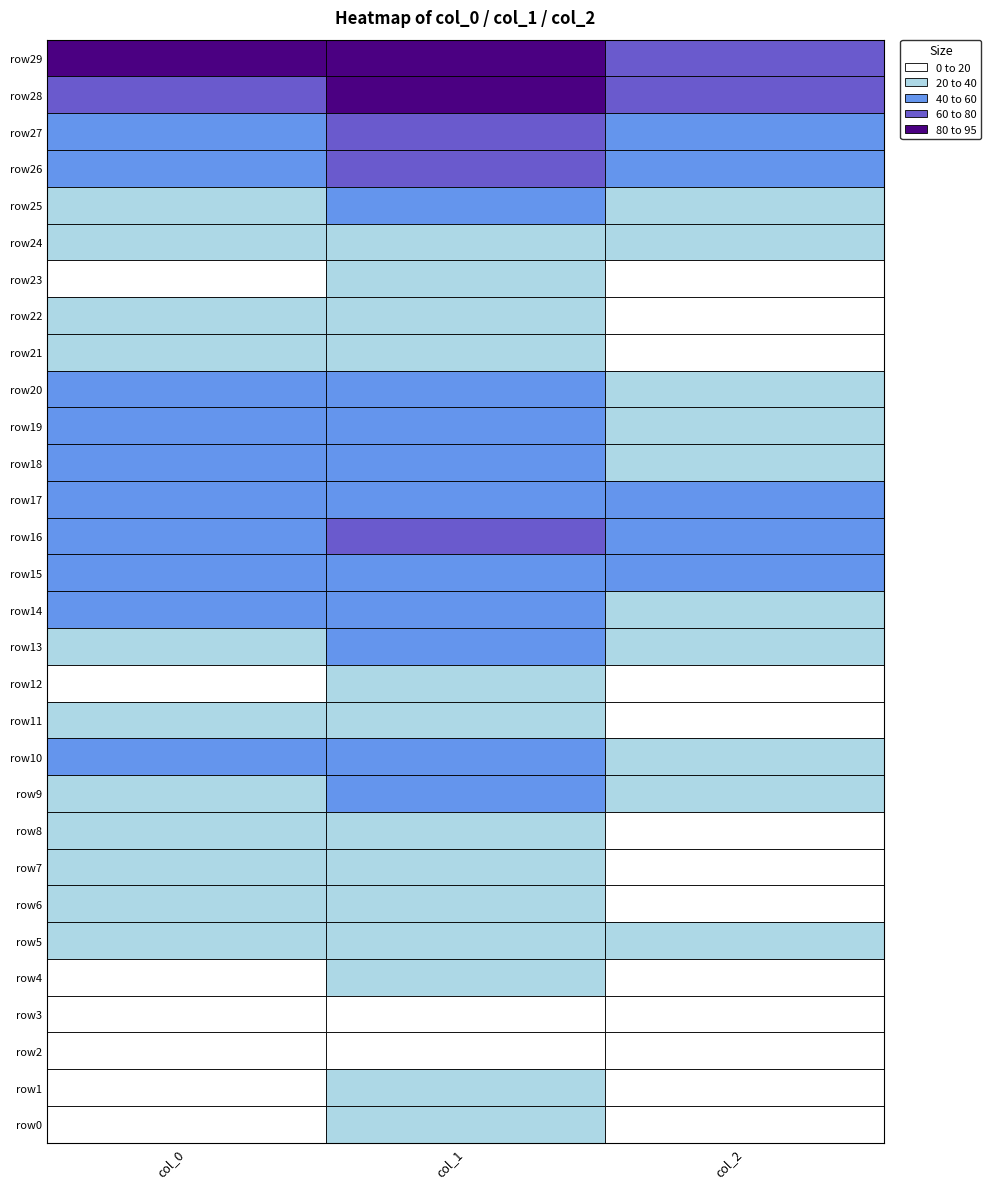

At which category is the sum across all series the highest?

1